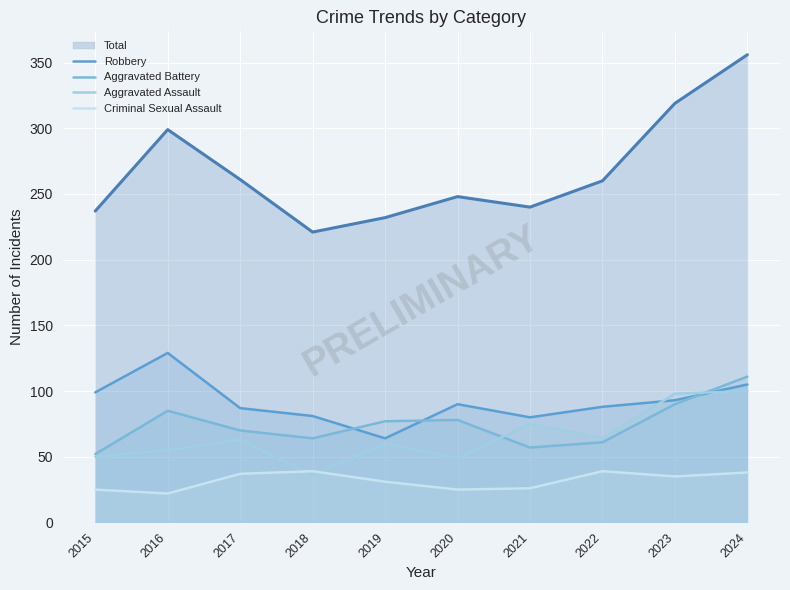

Where is Aggravated Battery nearest to the value 81?

2020